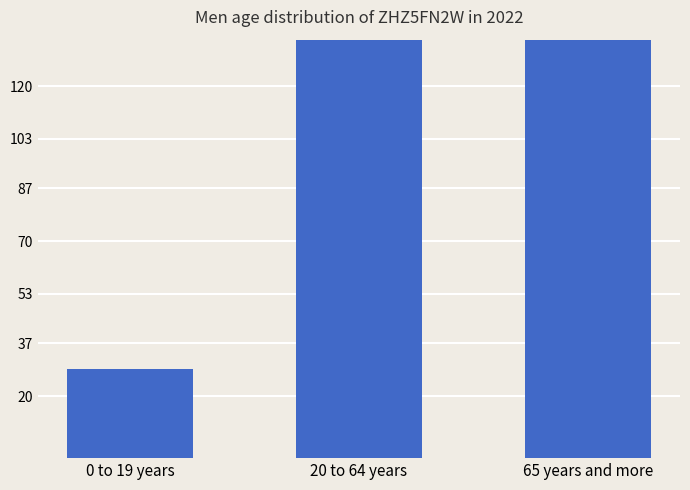

The value at 0 to 19 years is 28.9. True or false?

True